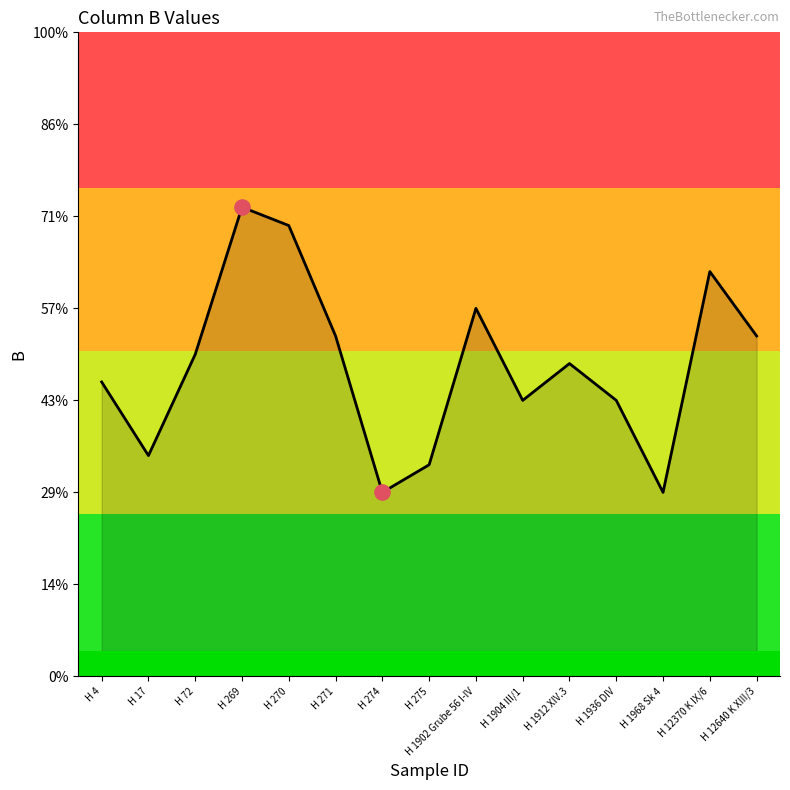

Which has a higher value, H 275 or H 269?

H 269